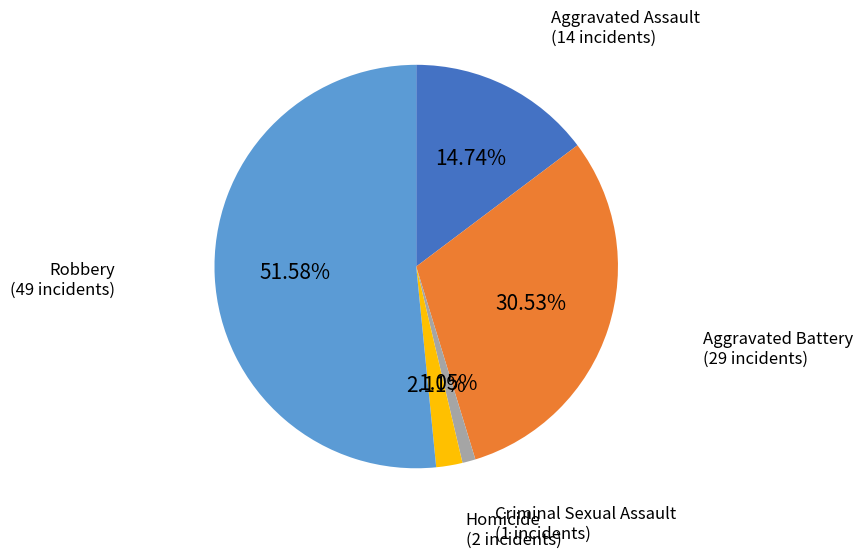

Is there a majority slice in this chart?

Yes